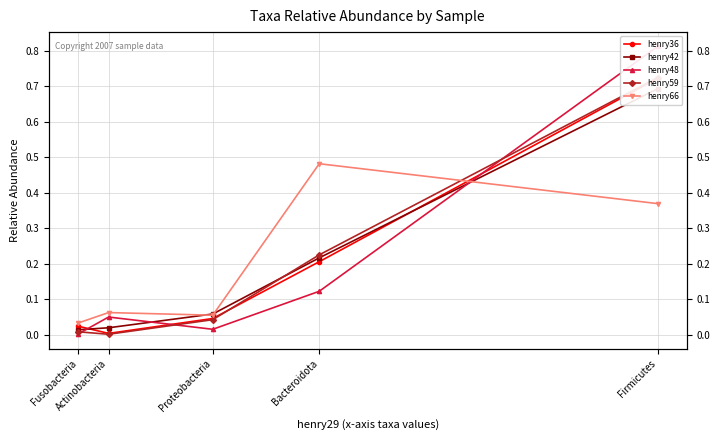

Count the number of categories in the chart.

5